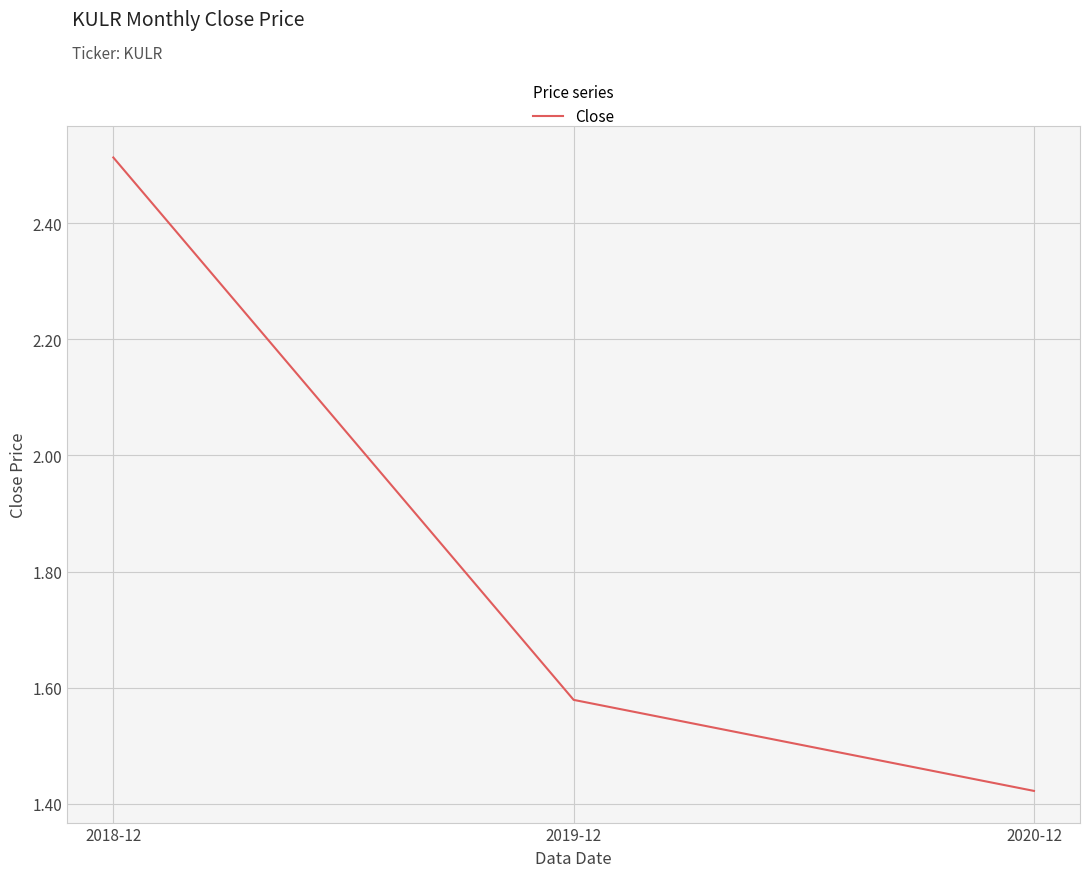

List the labels in order of value, smallest first.

2020-12, 2019-12, 2018-12